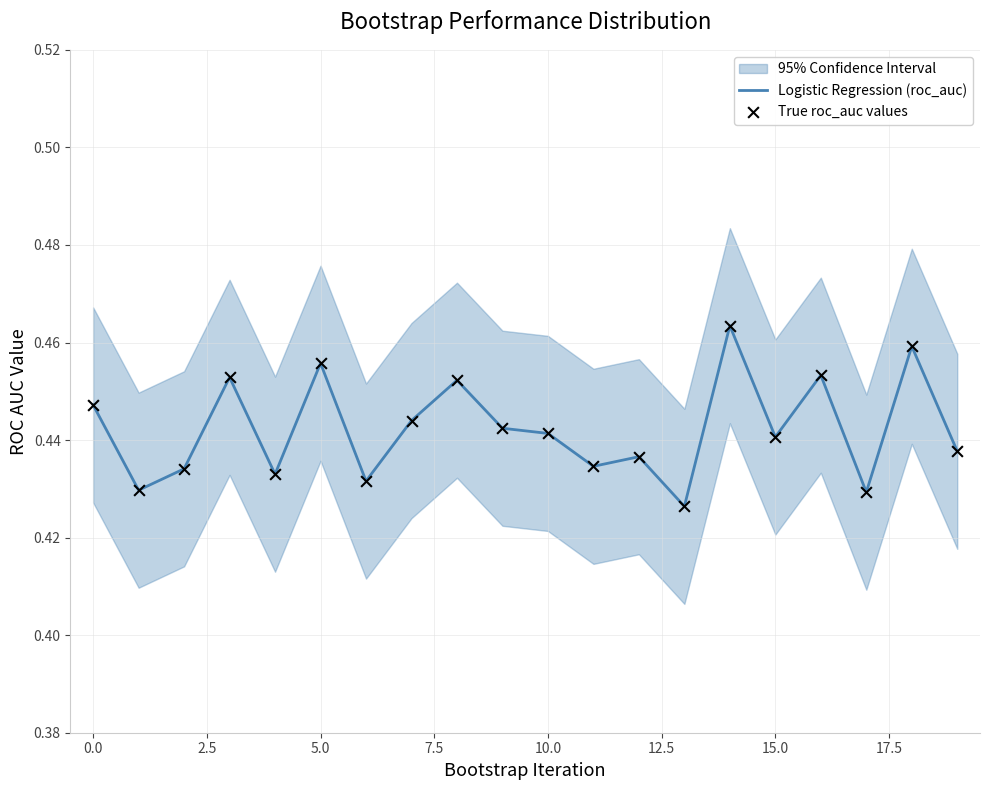

Which series reaches the maximum Y coordinate?

Logistic Regression (roc_auc)